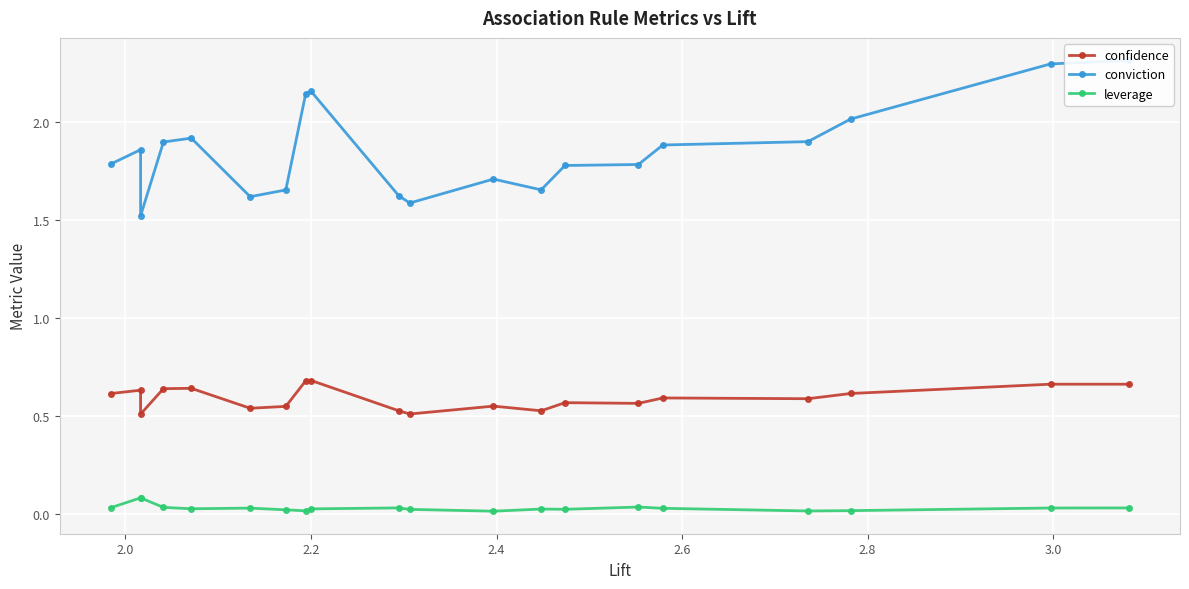

Reading left to right, list all the values displayed in this chart.

confidence: 0.6	0.6	0.5	0.6	0.6	0.5	0.5	0.7	0.7	0.5	0.5	0.5	0.5	0.6	0.6	0.6	0.6	0.6	0.7	0.7
conviction: 1.8	1.9	1.5	1.9	1.9	1.6	1.7	2.1	2.2	1.6	1.6	1.7	1.7	1.8	1.8	1.9	1.9	2.0	2.3	2.3
leverage: 0.0	0.1	0.1	0.0	0.0	0.0	0.0	0.0	0.0	0.0	0.0	0.0	0.0	0.0	0.0	0.0	0.0	0.0	0.0	0.0